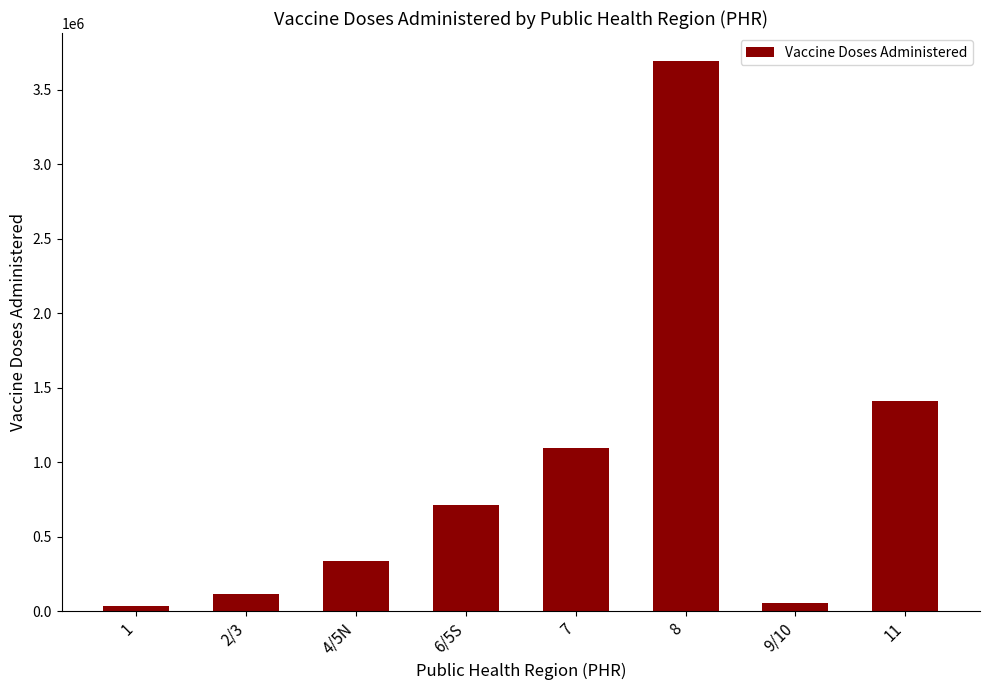

Which category has the highest value across all series?

8